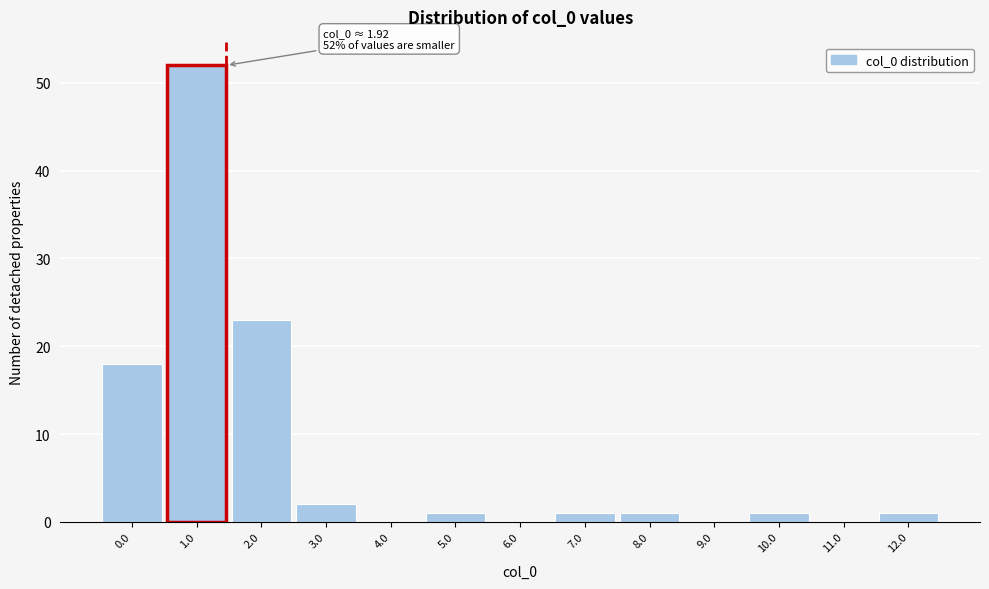

Reading left to right, transcribe all the data shown in this chart.

0.0=18	1.0=52	2.0=23	3.0=2	4.0=0	5.0=1	6.0=0	7.0=1	8.0=1	9.0=0	10.0=1	11.0=0	12.0=1